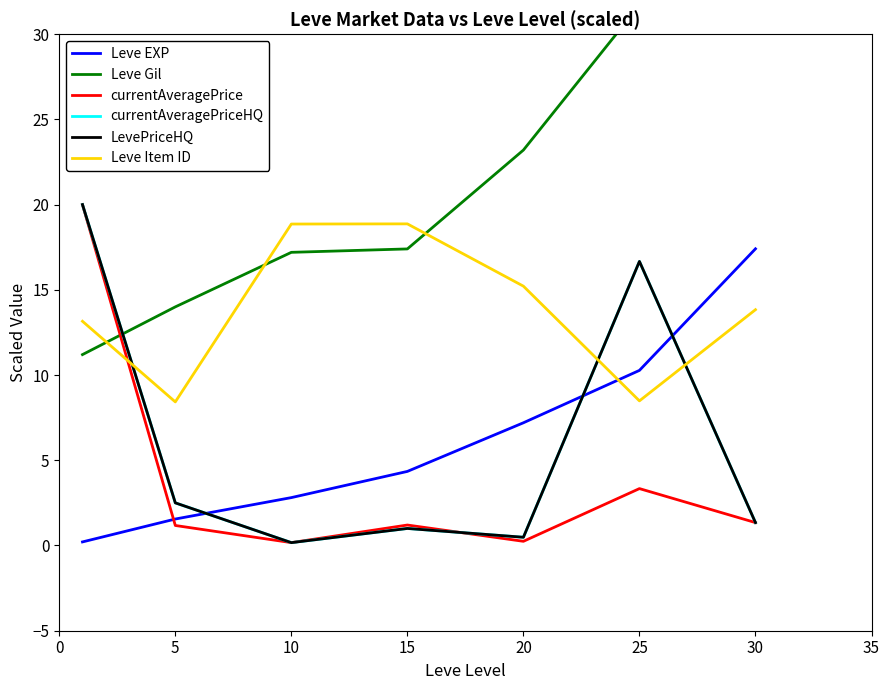

What is the sum of the currentAveragePriceHQ values at 30 and 0?

21.3